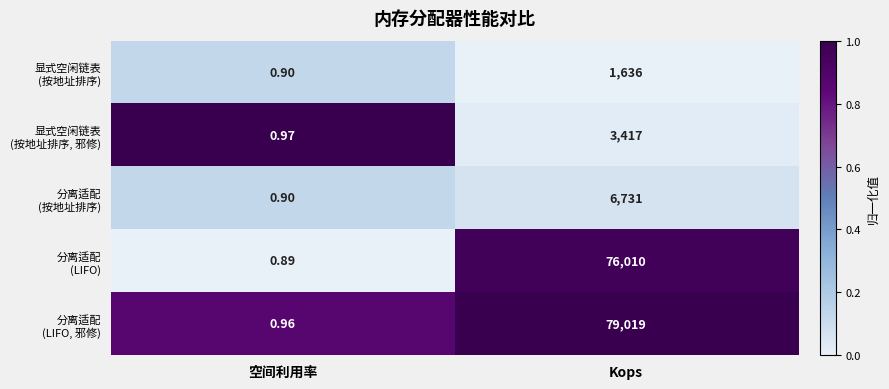

At which category does the chart reach its peak across all series?

Kops